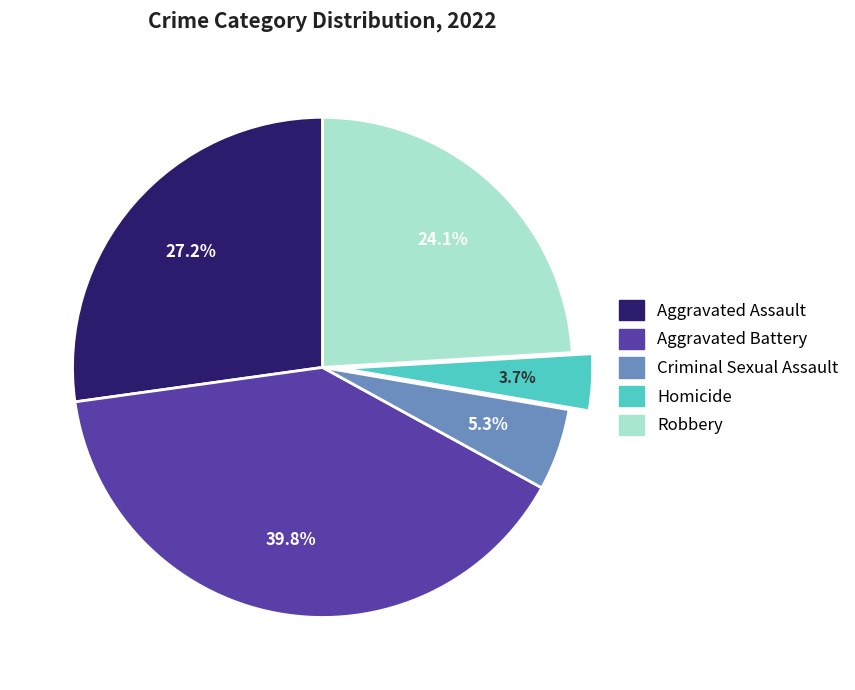

What percentage is NOT represented by Homicide?

96.3%